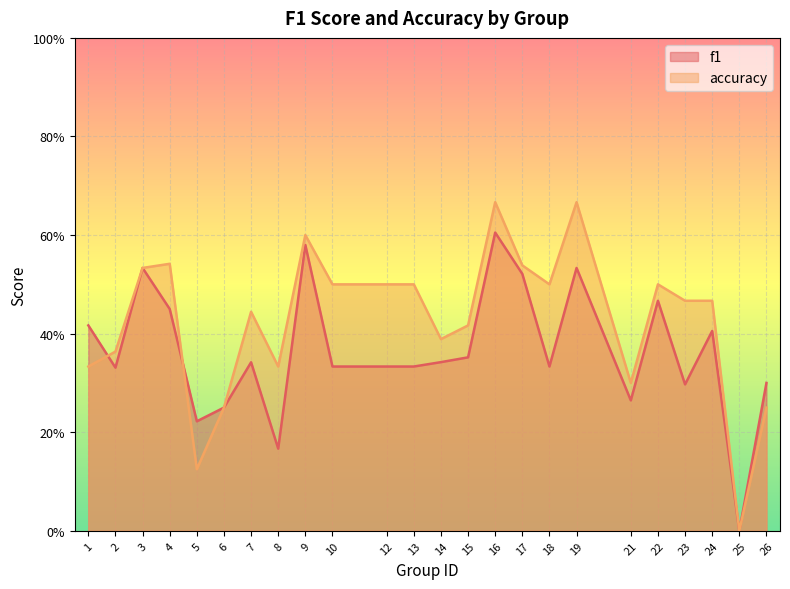

Count the number of data series in this chart.

2